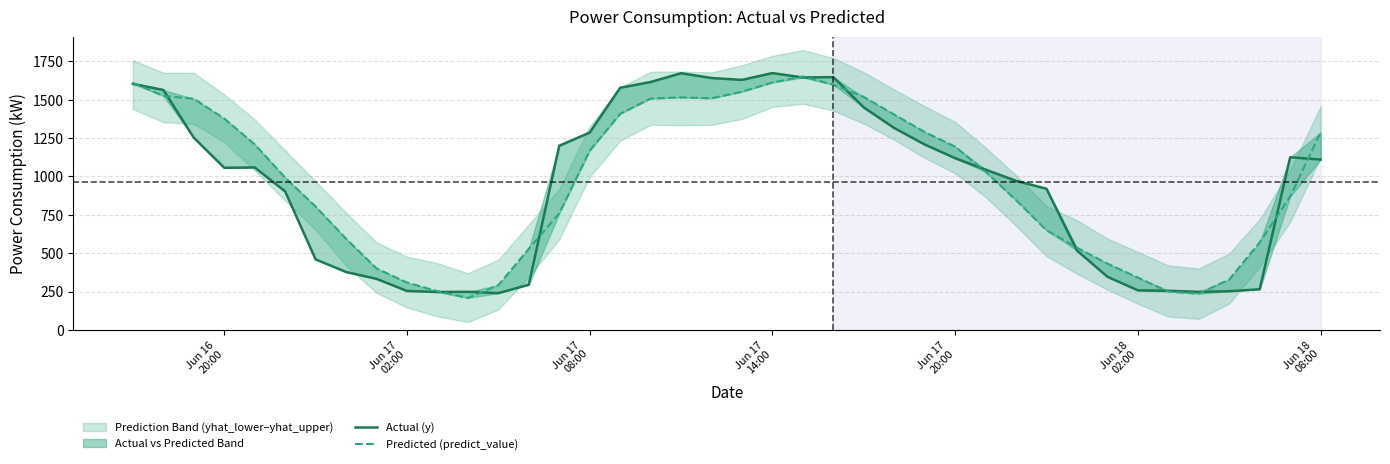

What is the difference between the maximum and minimum values in the Actual (y) series?

1433.1